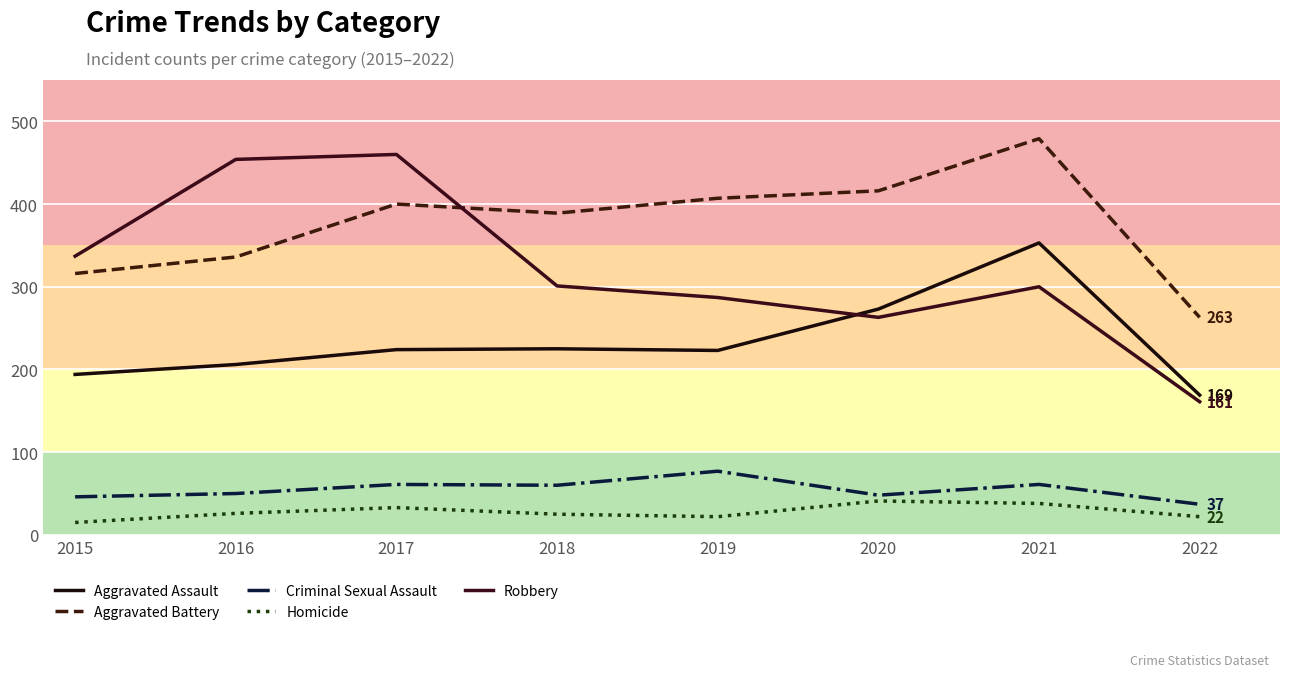

What is the sum of the Aggravated Assault values at 2016 and 2019?

429